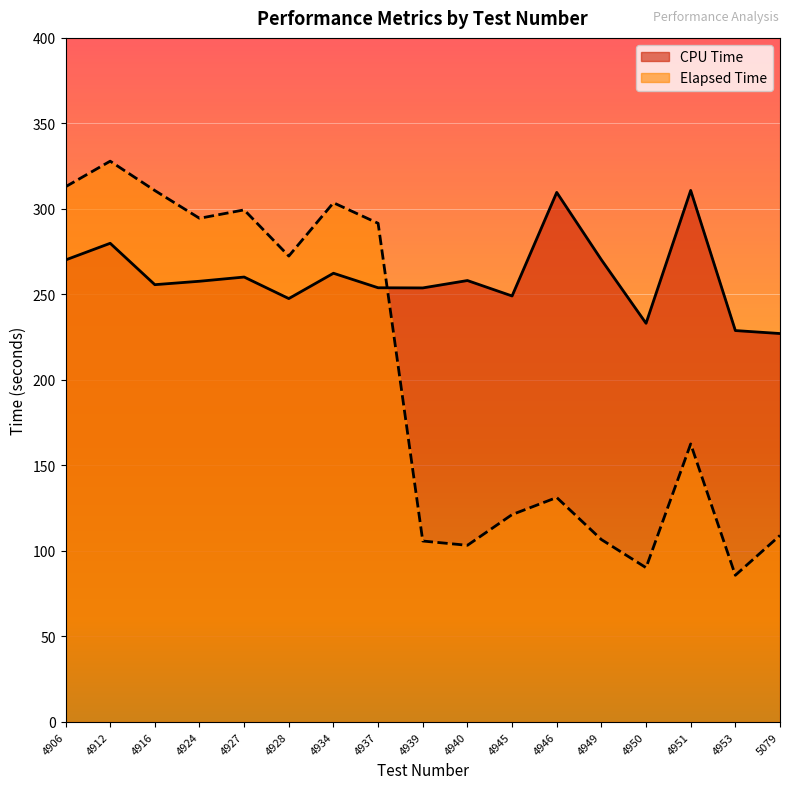

Which category has the highest value in the Elapsed Time series?

4912